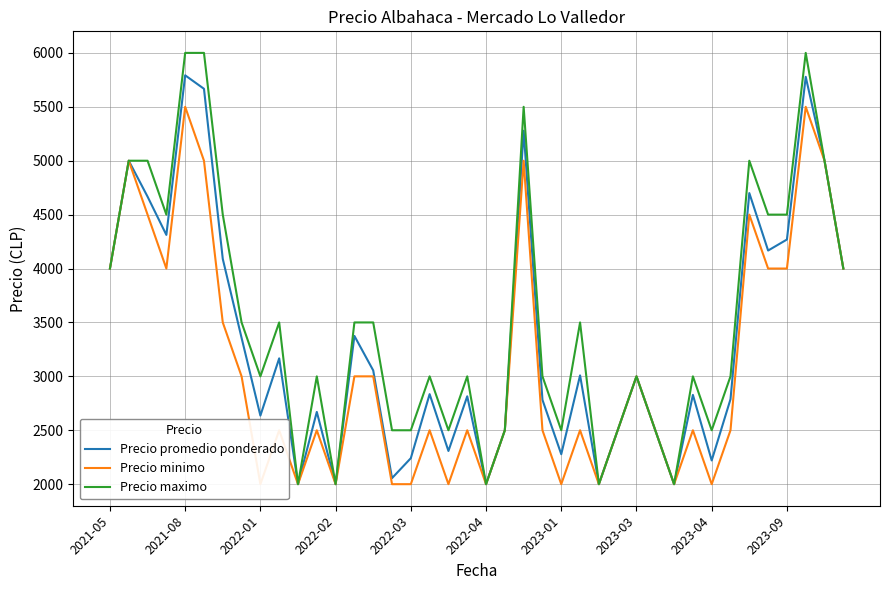

What is the lowest value of the Precio maximo series?

2000